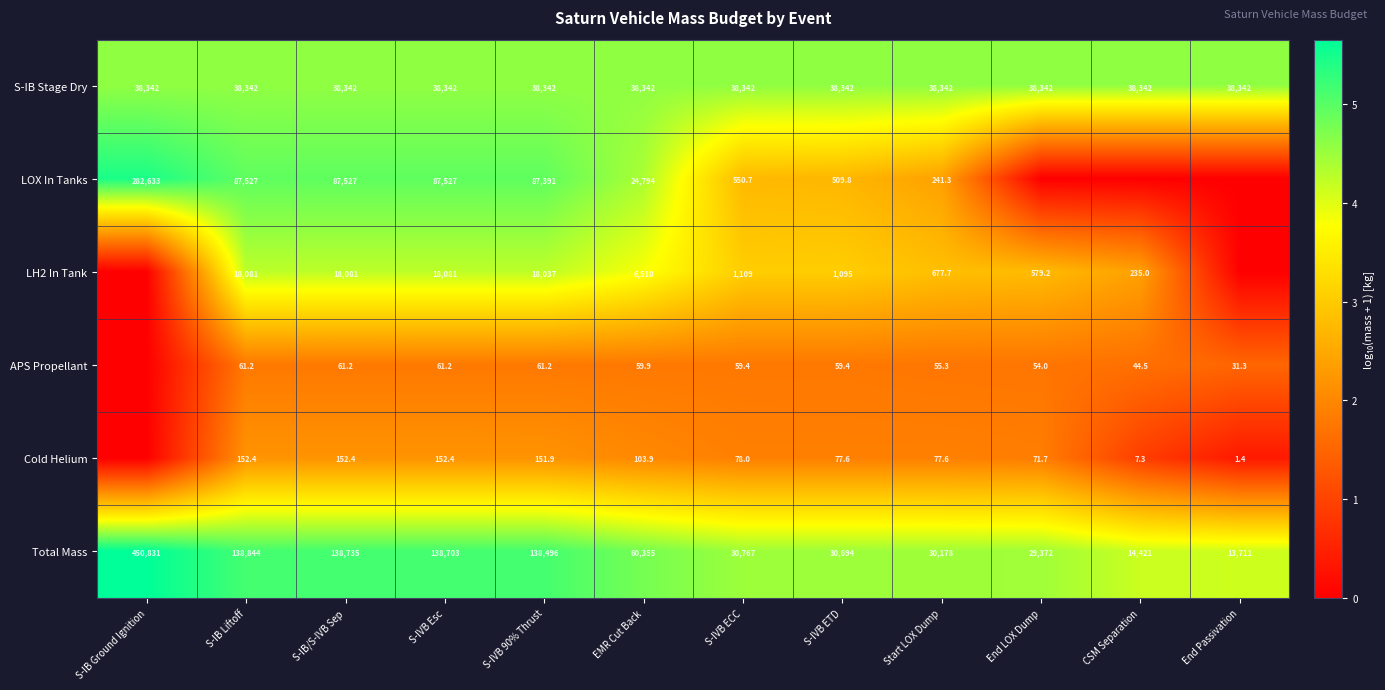

Which series changed the most between S-IB Liftoff and S-IVB Esc?

Total Mass